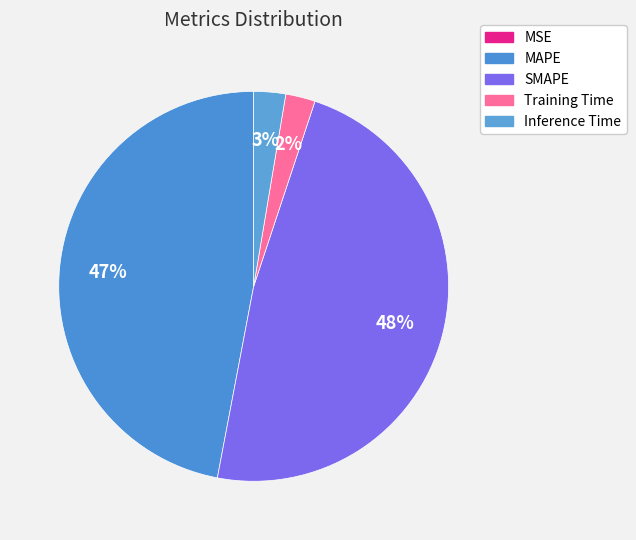

True or false: MAPE accounts for 47% of the total.

True